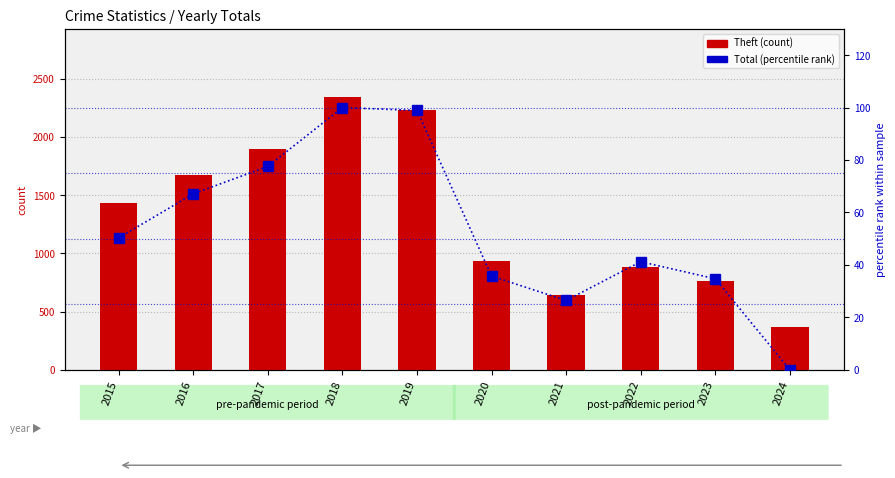

List the labels in order of Total (percentile rank) value, largest first.

2018, 2019, 2017, 2016, 2015, 2022, 2020, 2023, 2021, 2024